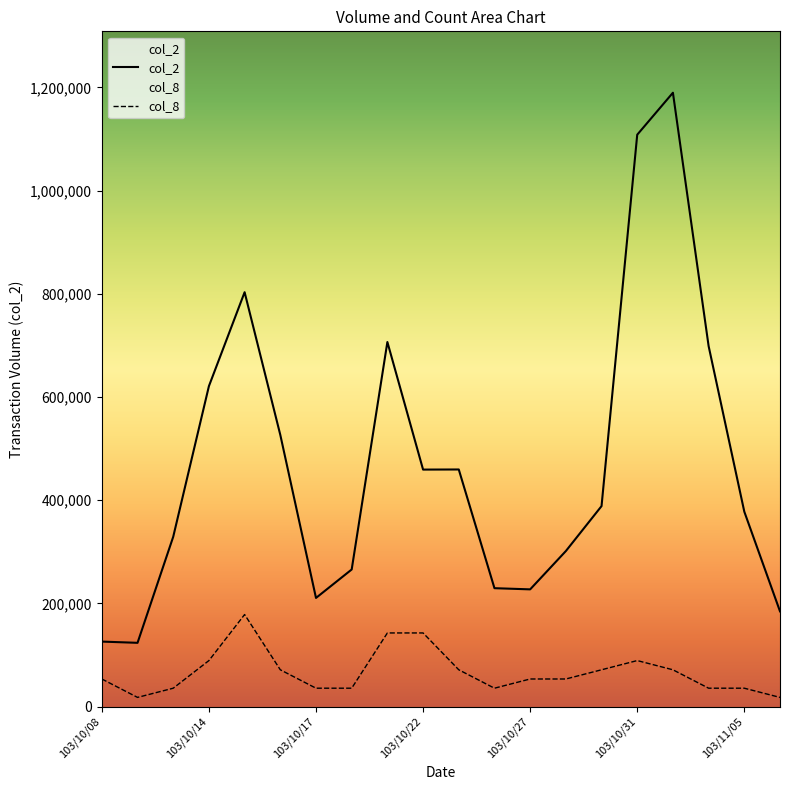

What position from the left is 19?

20